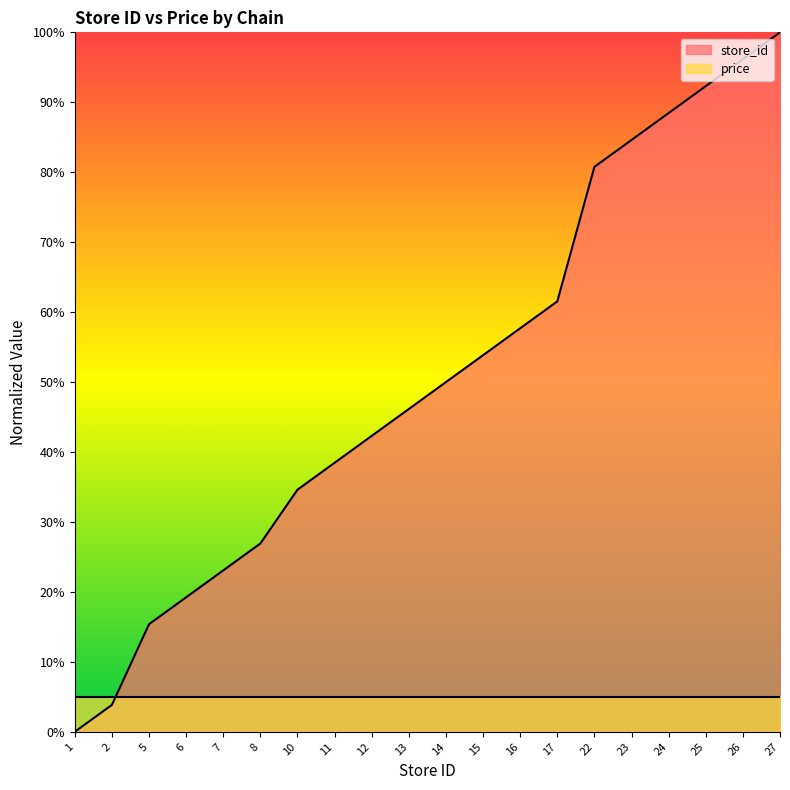

What is the difference between the values at 11 and 5?

23.1